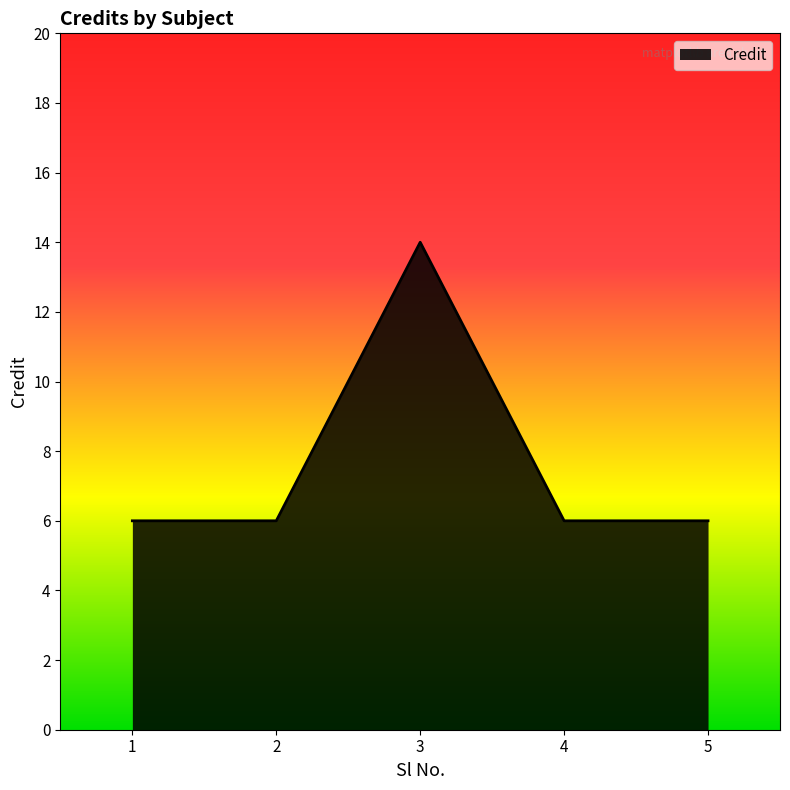

Reading right to left, what are all the values shown in this chart?

6	6	14	6	6